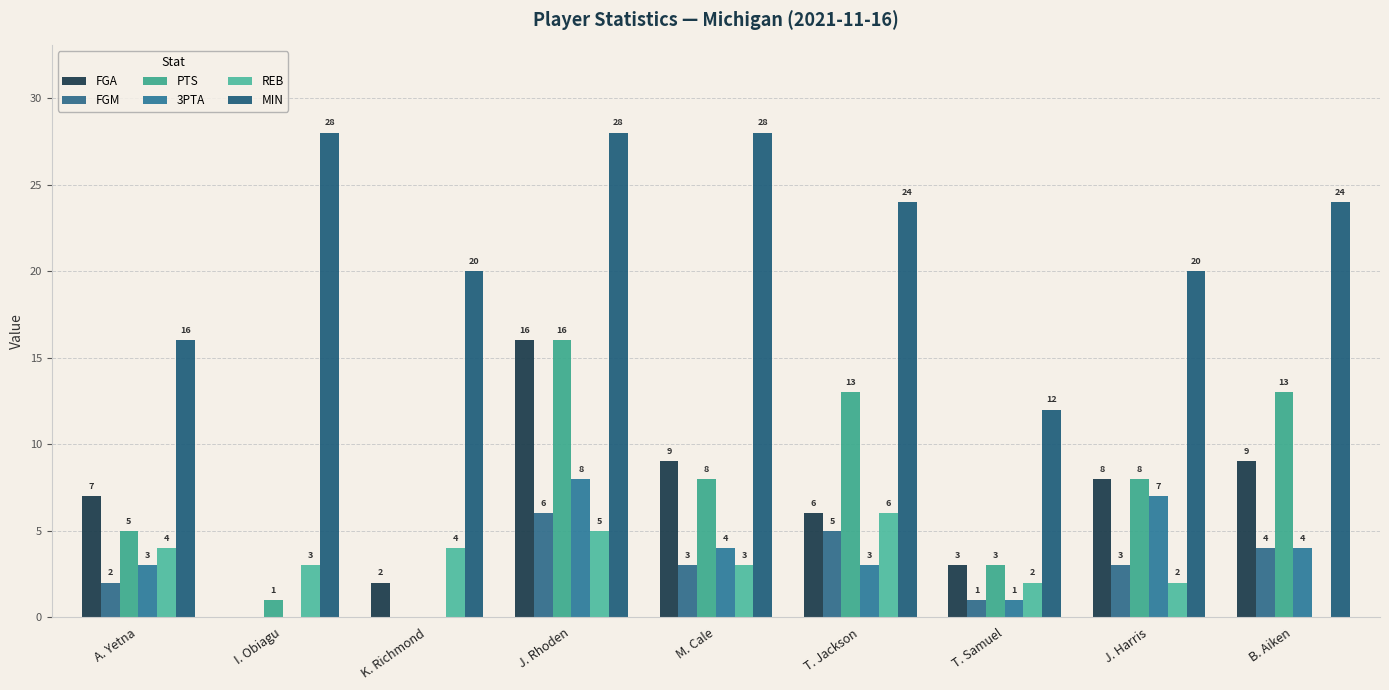

What is the difference between the maximum and minimum values in the 3PTA series?

8